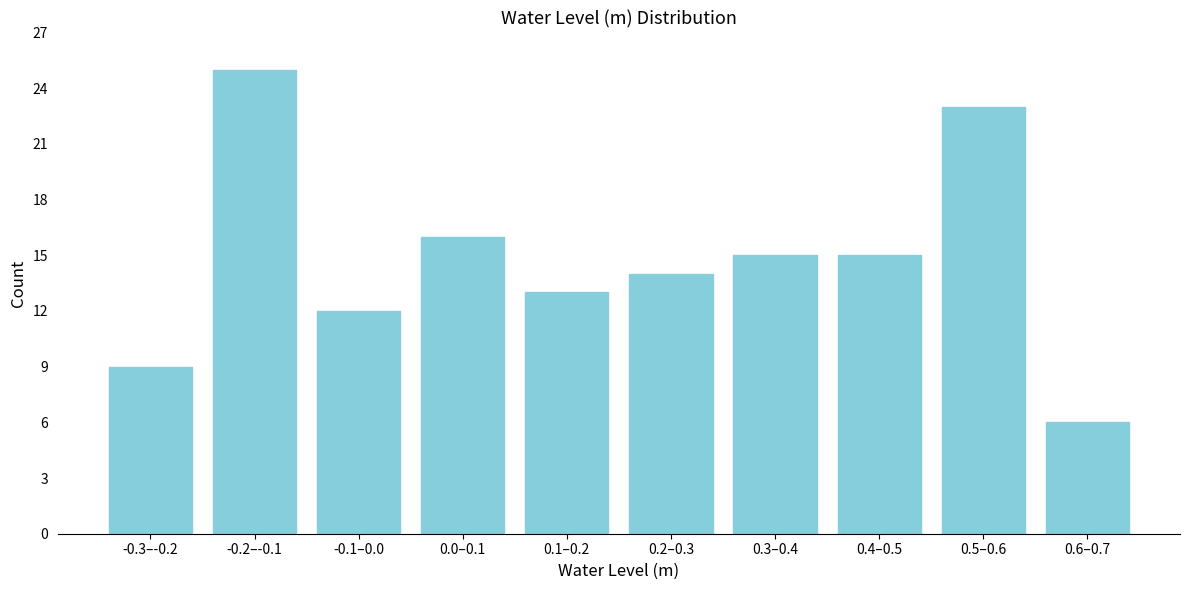

Reading left to right, what are all the values shown in this chart?

9	25	12	16	13	14	15	15	23	6